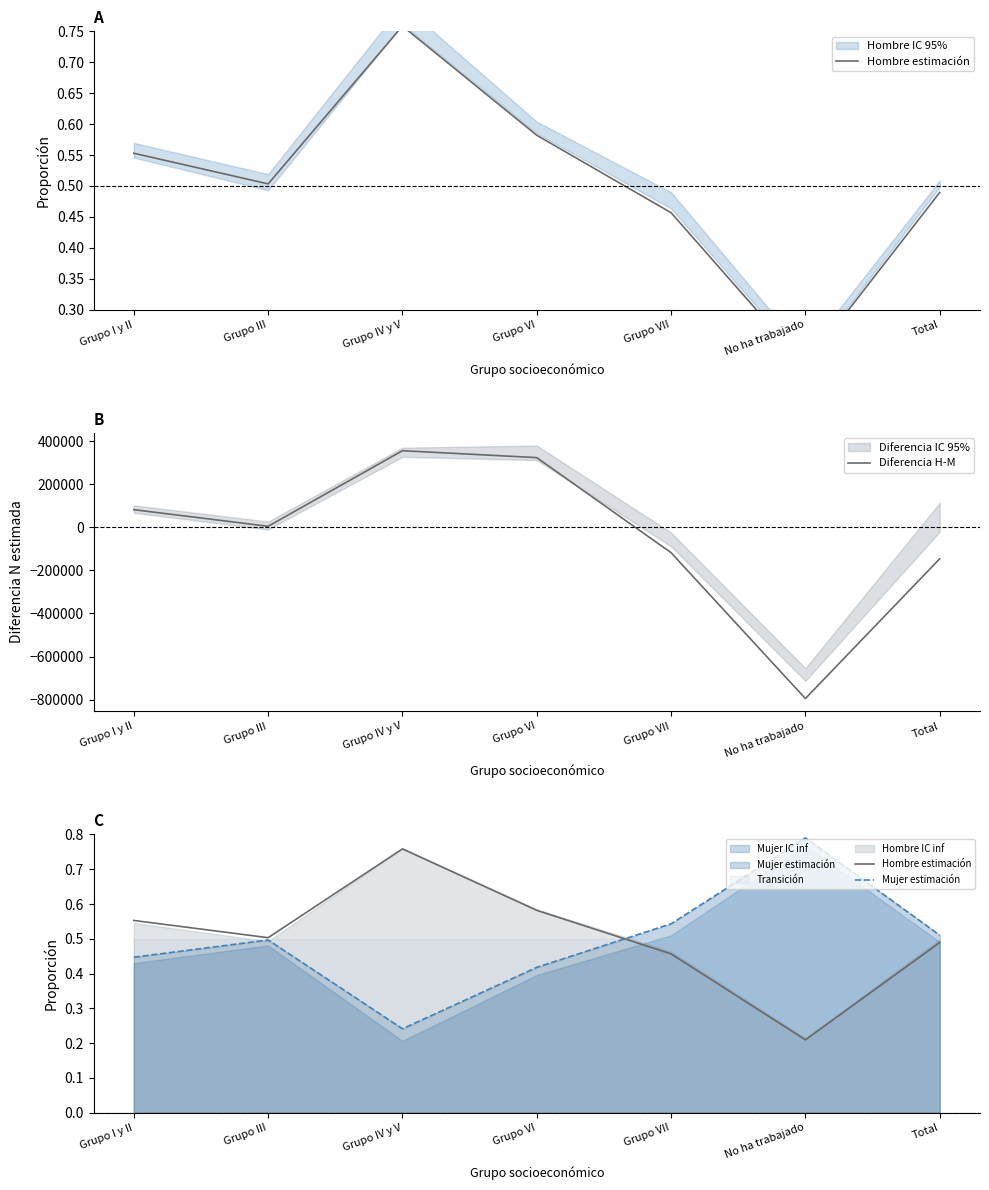

Rank the series by their maximum value, from highest to lowest.

Diferencia H-M, Mujer estimación, Hombre estimación